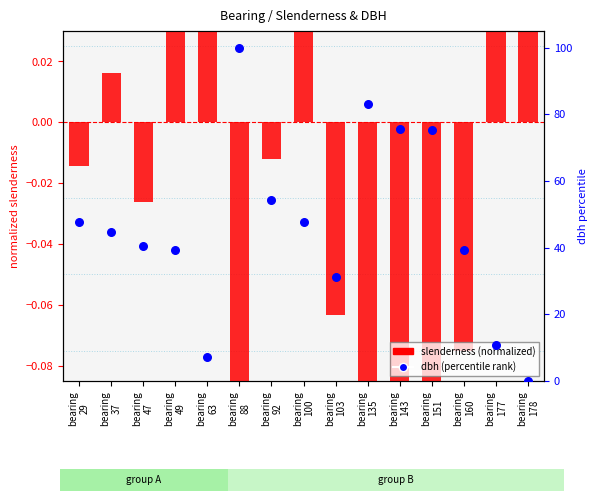

What are all the series names shown in the legend?

slenderness (normalized), dbh (percentile rank)